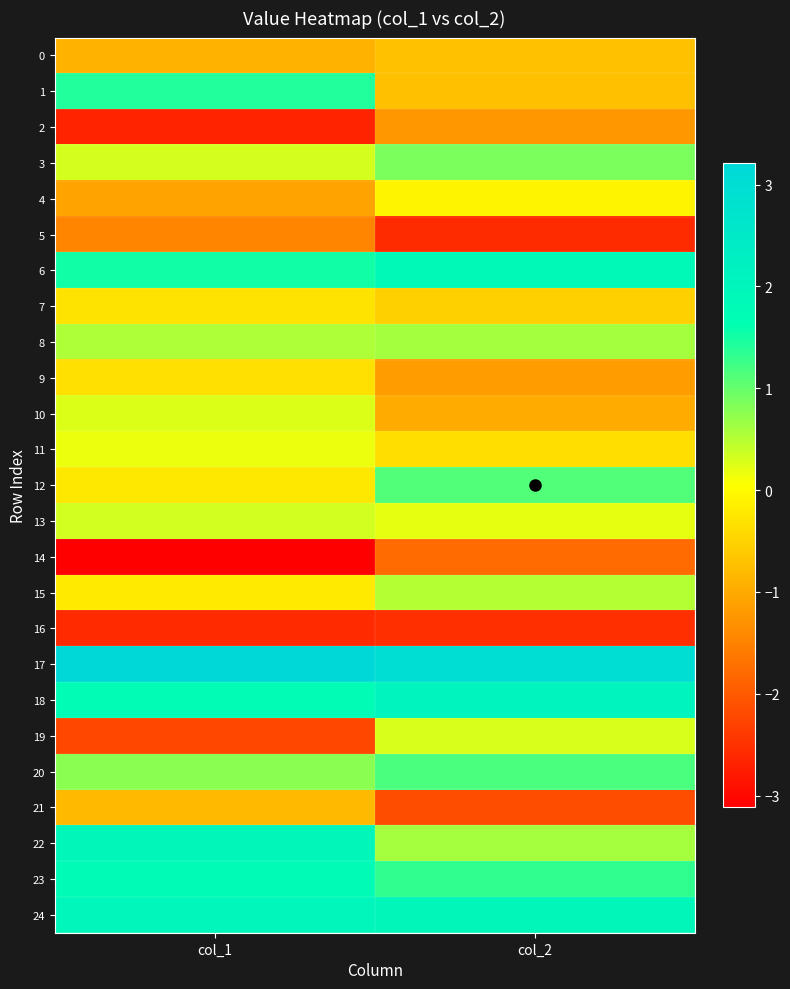

At how many categories does at least one series exceed 1?

2